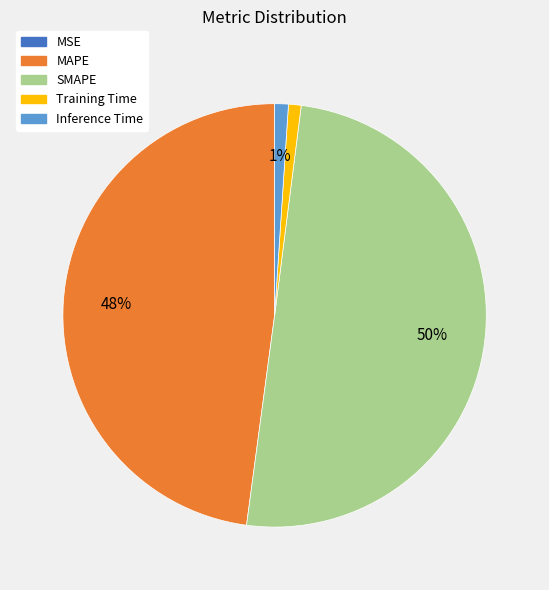

True or false: MAPE accounts for 48% of the total.

True